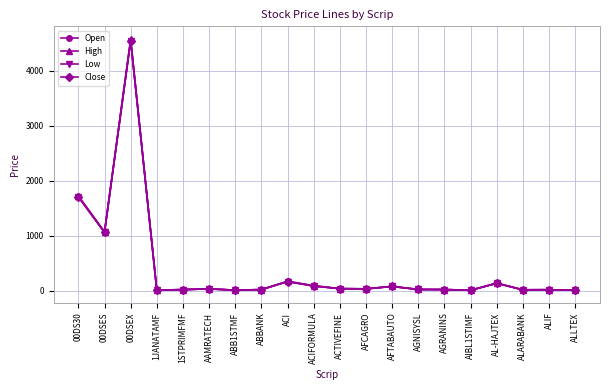

Does the chart have visible grid lines?

Yes